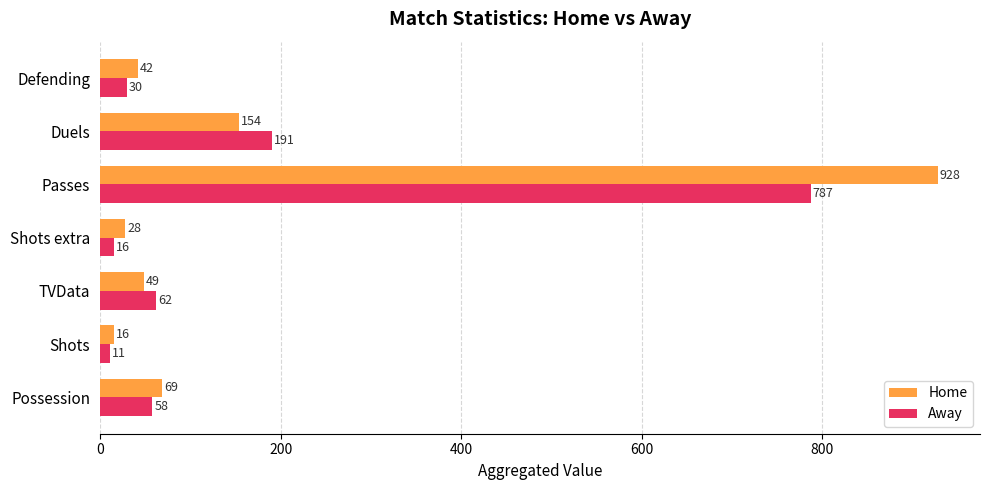

How many values in the Home series are below 49?

3